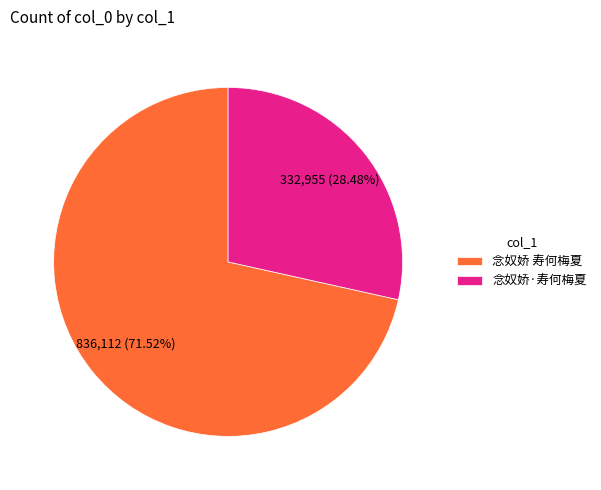

Rank the categories by value from lowest to highest.

念奴娇·寿何梅夏, 念奴娇 寿何梅夏